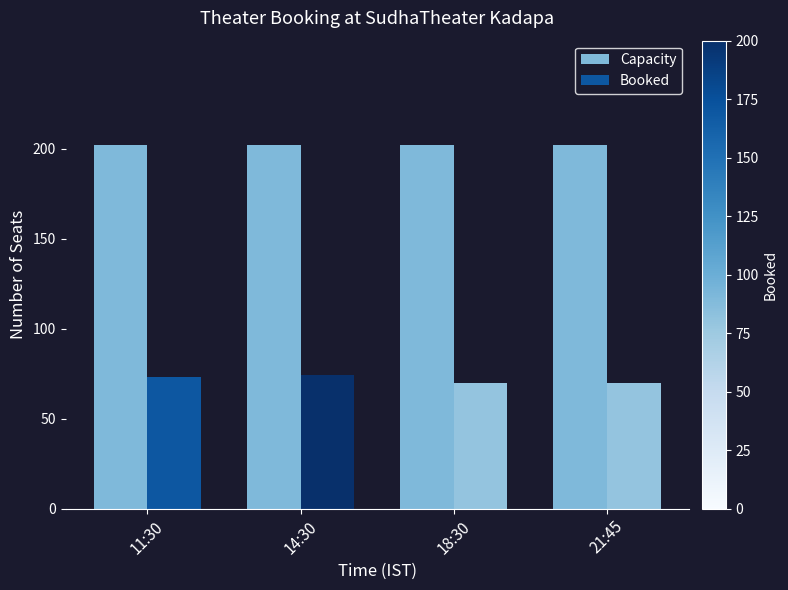

Is the value of Capacity at 14:30 greater than the value of Booked at 11:30?

Yes